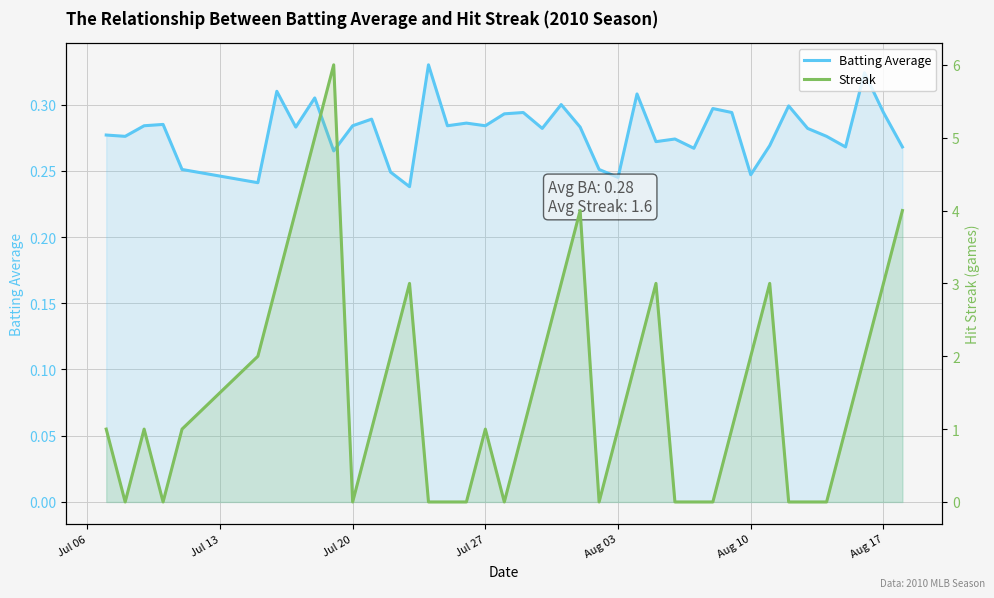

How many Streak values are between 0 and 3?

35